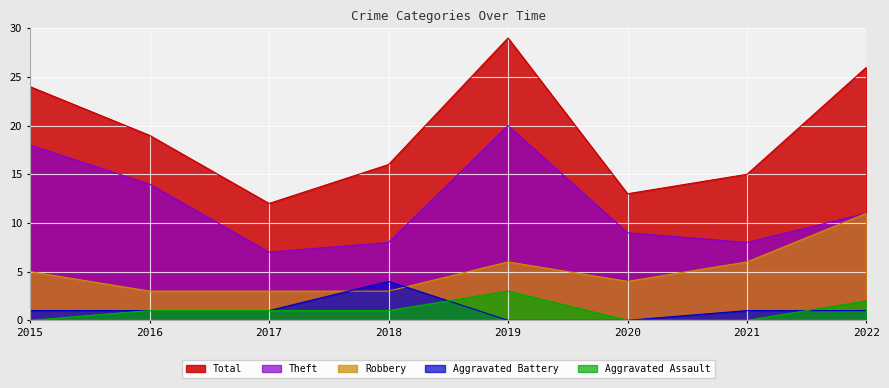

What is the value of the Robbery point at the 8th from the left?

11